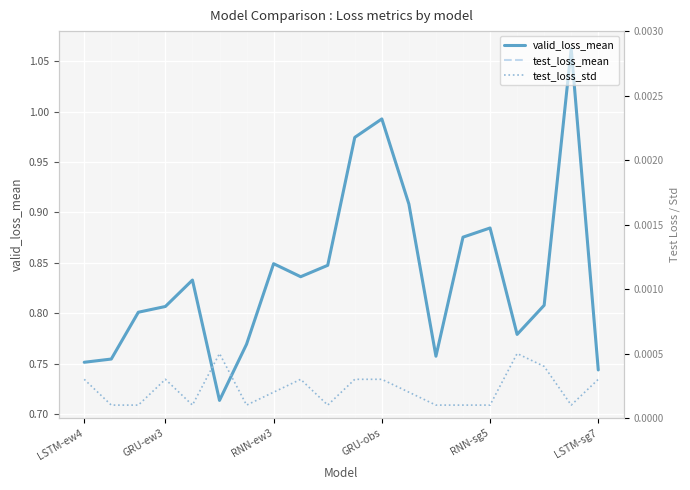

Reading left to right, extract all data points from this chart.

valid_loss_mean: 0.8	0.8	0.8	0.8	0.8	0.7	0.8	0.8	0.8	0.8	1.0	1.0	0.9	0.8	0.9	0.9	0.8	0.8	1.1	0.7
test_loss_mean: 0.0	0.0	0.0	0.0	0.0	0.0	0.0	0.0	0.0	0.0	0.0	0.0	0.0	0.0	0.0	0.0	0.0	0.0	0.0	0.0
test_loss_std: 0.0	0.0	0.0	0.0	0.0	0.0	0.0	0.0	0.0	0.0	0.0	0.0	0.0	0.0	0.0	0.0	0.0	0.0	0.0	0.0